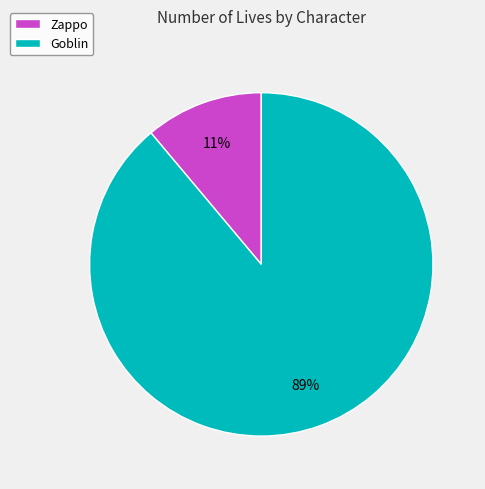

Which category accounts for the majority?

Goblin